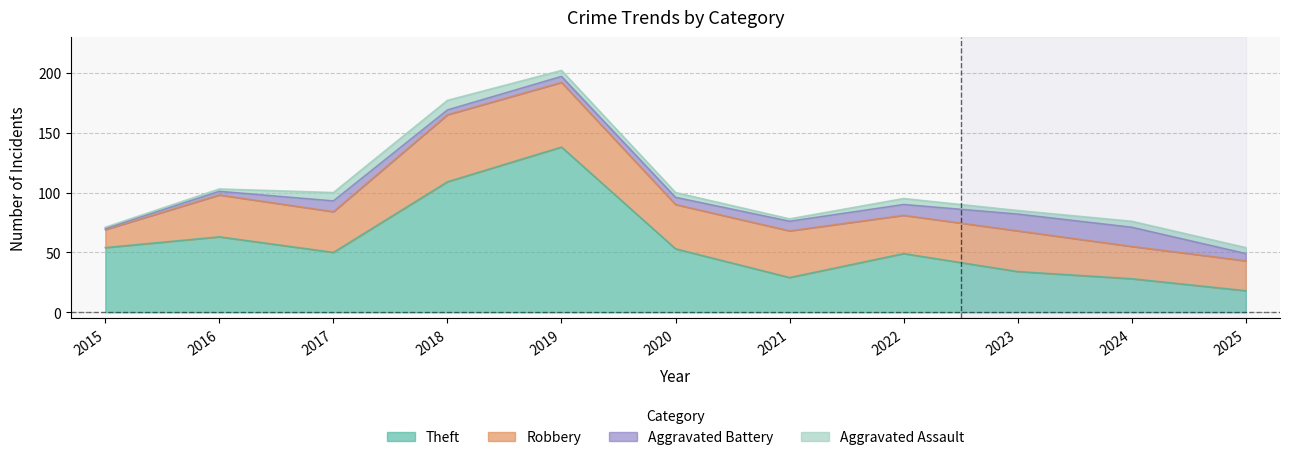

Between 2016 and 2022, which is larger?

2016